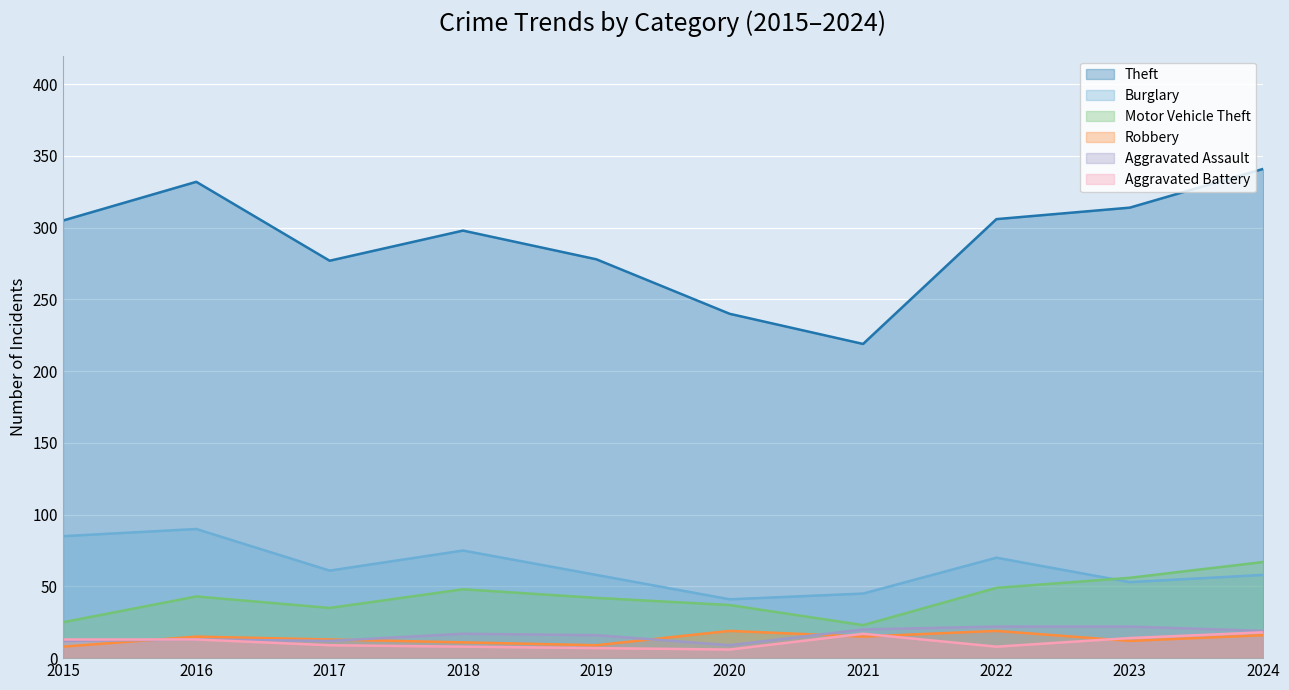

What is the lowest value of the Aggravated Battery series?

6